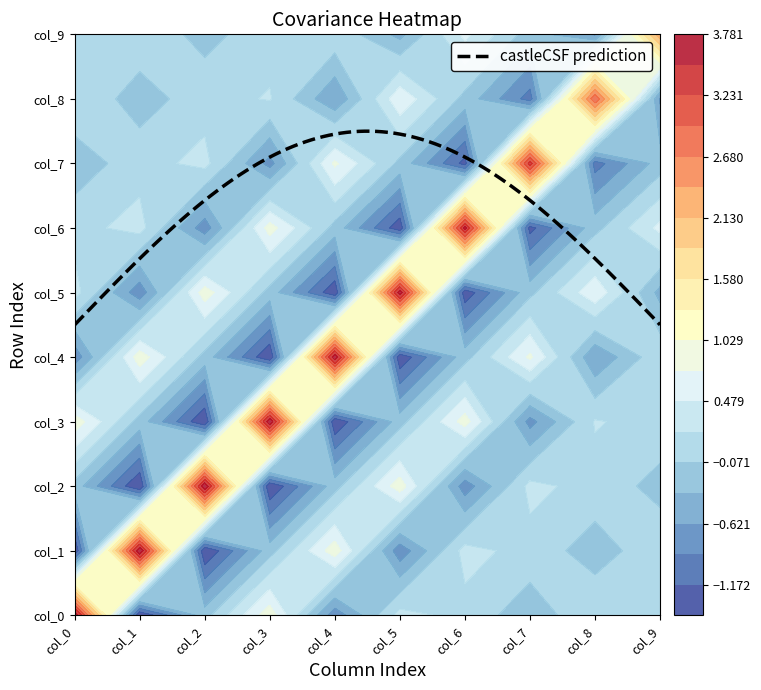

Is it true that col_2 equals -2.2 at col_1?

False